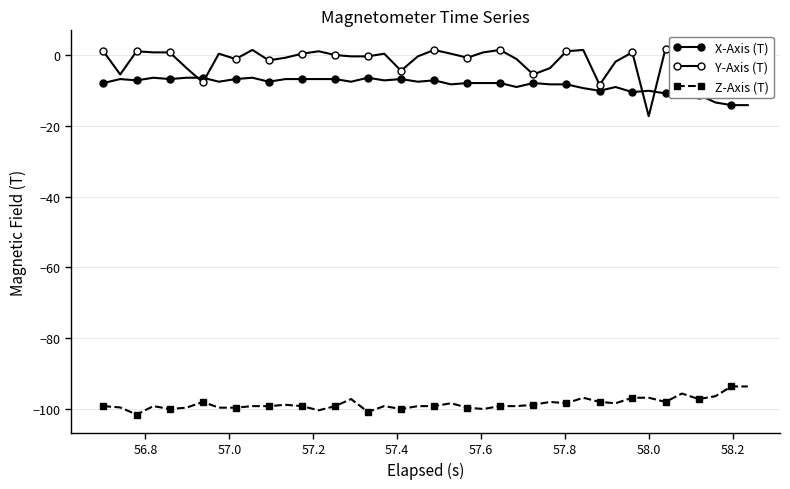

Is this an area chart (filled region under the line)?

No